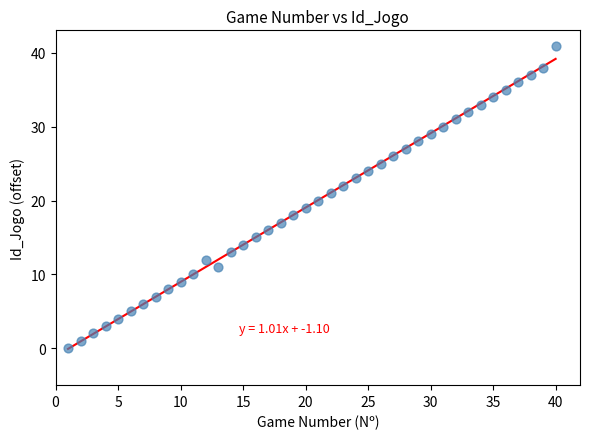

What is the range of Y values (max minus min)?

41